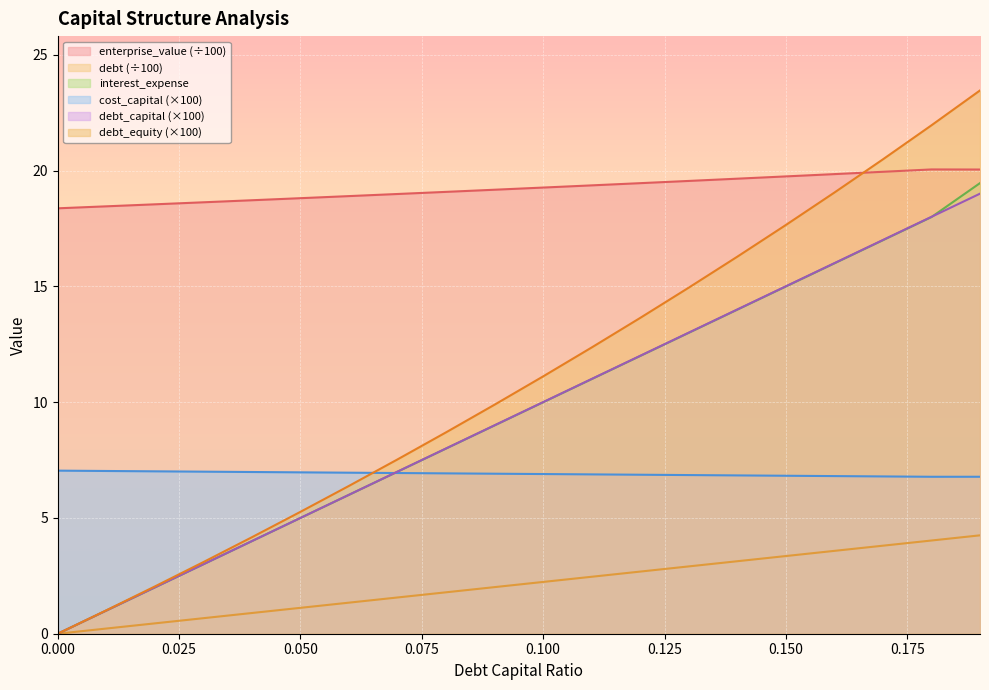

Reading left to right, transcribe all the data shown in this chart.

debt_capital: 0.0=0.0	0.01=0.2	0.02=0.4	0.03=0.7	0.04=0.9	0.05=1.1	0.06=1.3	0.07=1.6	0.08=1.8	0.09=2.0	0.1=2.2	0.11=2.5	0.12=2.7	0.13=2.9	0.14=3.1	0.15=3.4	0.16=3.6	0.17=3.8	0.18=4.0	0.19=4.2
cost_capital: 0.0=7.0	0.01=7.0	0.02=7.0	0.03=7.0	0.04=7.0	0.05=7.0	0.06=7.0	0.07=6.9	0.08=6.9	0.09=6.9	0.1=6.9	0.11=6.9	0.12=6.9	0.13=6.8	0.14=6.8	0.15=6.8	0.16=6.8	0.17=6.8	0.18=6.8	0.19=6.8
enterprise_value: 0.0=18.4	0.01=18.5	0.02=18.5	0.03=18.6	0.04=18.7	0.05=18.8	0.06=18.9	0.07=19.0	0.08=19.1	0.09=19.2	0.1=19.3	0.11=19.4	0.12=19.5	0.13=19.5	0.14=19.6	0.15=19.7	0.16=19.8	0.17=19.9	0.18=20.0	0.19=20.0
debt: 0.0=0.0	0.01=1.0	0.02=2.0	0.03=3.0	0.04=4.0	0.05=5.0	0.06=6.0	0.07=7.0	0.08=8.0	0.09=9.0	0.1=10.0	0.11=11.0	0.12=12.0	0.13=13.0	0.14=14.0	0.15=15.0	0.16=16.0	0.17=17.0	0.18=18.0	0.19=19.0
interest_expense: 0.0=0.0	0.01=1.0	0.02=2.0	0.03=3.0	0.04=4.0	0.05=5.0	0.06=6.0	0.07=7.0	0.08=8.0	0.09=9.0	0.1=10.0	0.11=11.0	0.12=12.0	0.13=13.0	0.14=14.0	0.15=15.0	0.16=16.0	0.17=17.0	0.18=18.0	0.19=19.5
debt_equity: 0.0=0.0	0.01=1.0	0.02=2.0	0.03=3.1	0.04=4.2	0.05=5.3	0.06=6.4	0.07=7.5	0.08=8.7	0.09=9.9	0.1=11.1	0.11=12.4	0.12=13.6	0.13=14.9	0.14=16.3	0.15=17.6	0.16=19.0	0.17=20.5	0.18=22.0	0.19=23.5